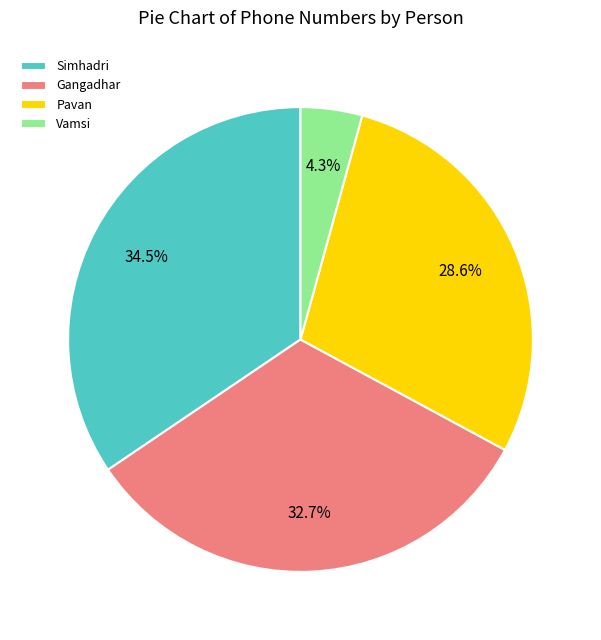

How many slices are in this pie chart?

4